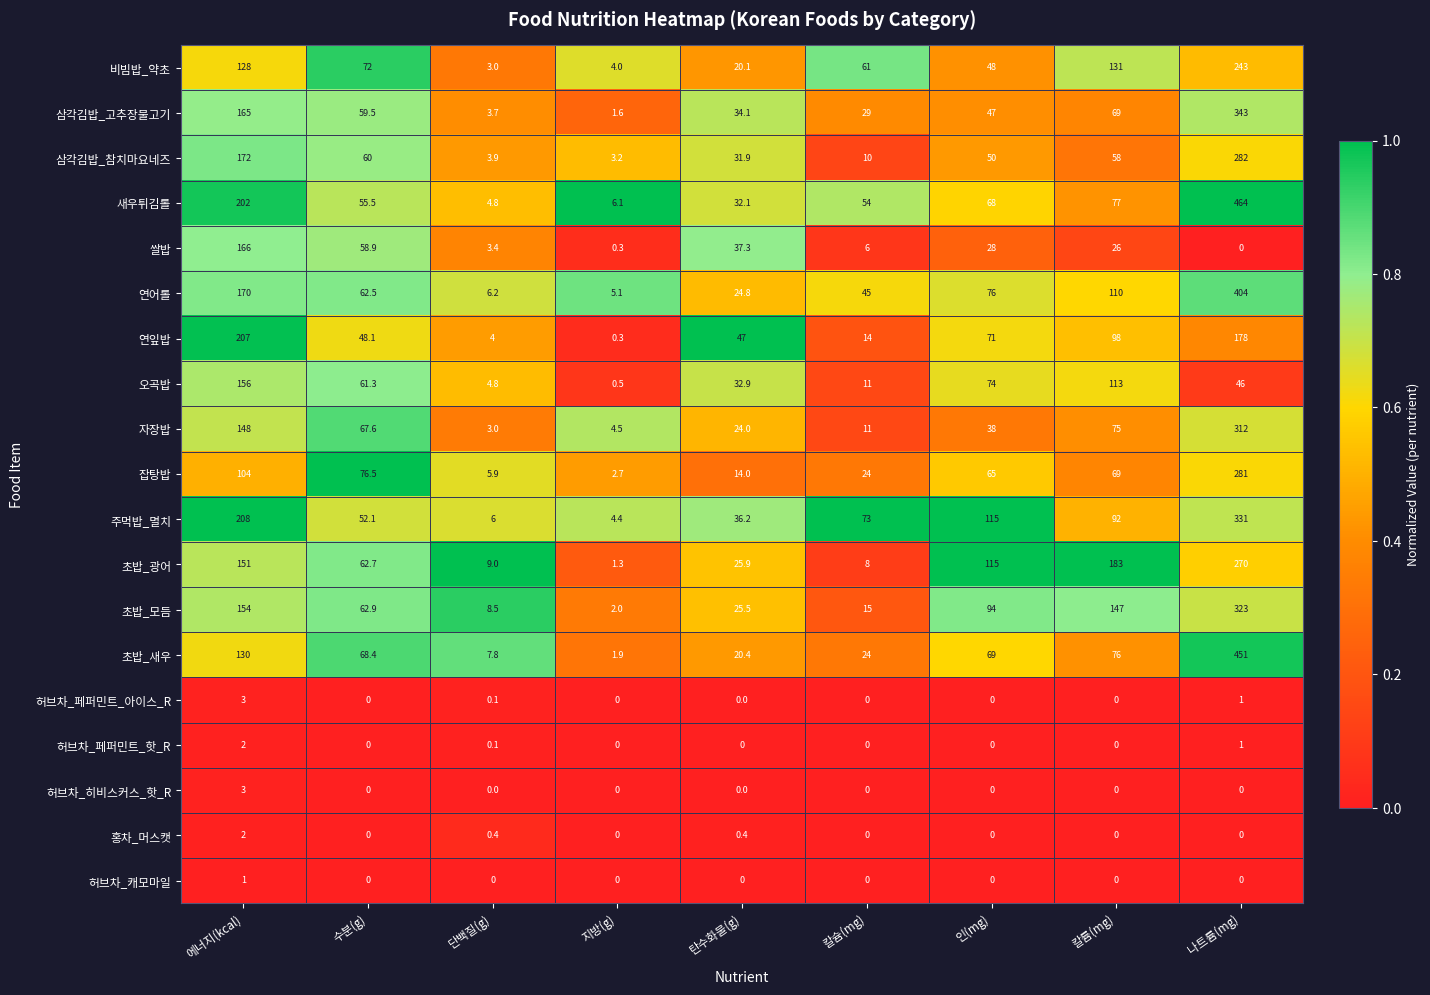

True or false: 허브차_페퍼민트_핫_R has a value of -1.1 at 지방(g).

False